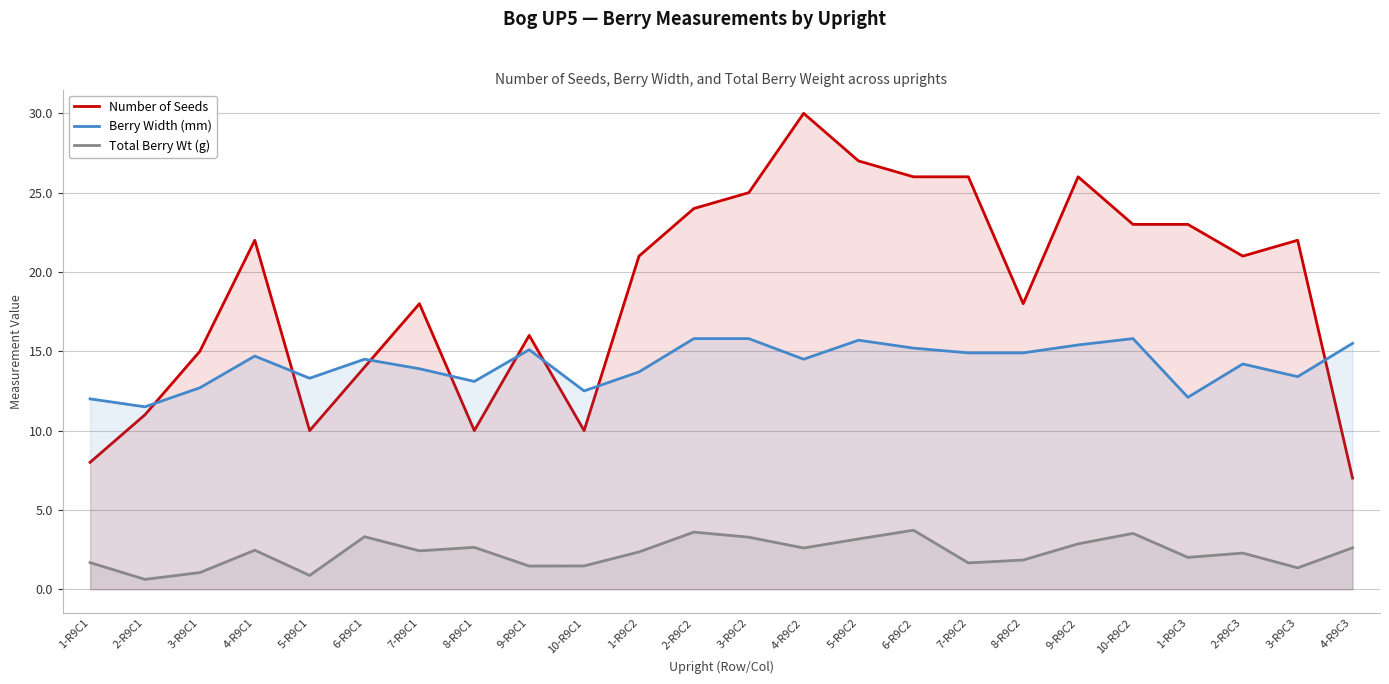

How many interior local valleys does the Berry Width (mm) series have?

7